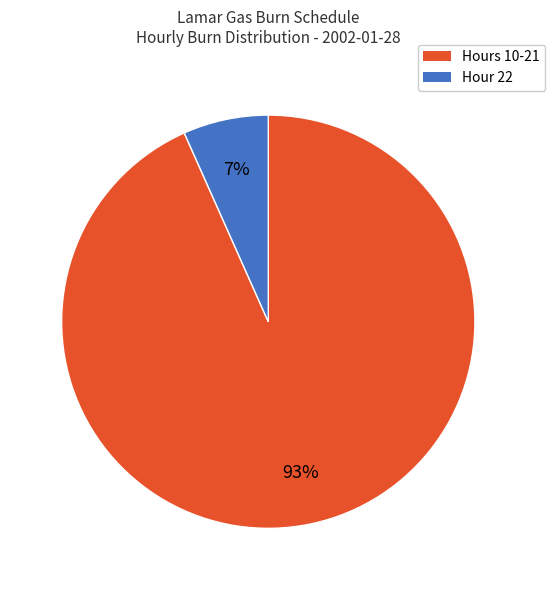

To the nearest percent, what is the average slice percentage?

50%